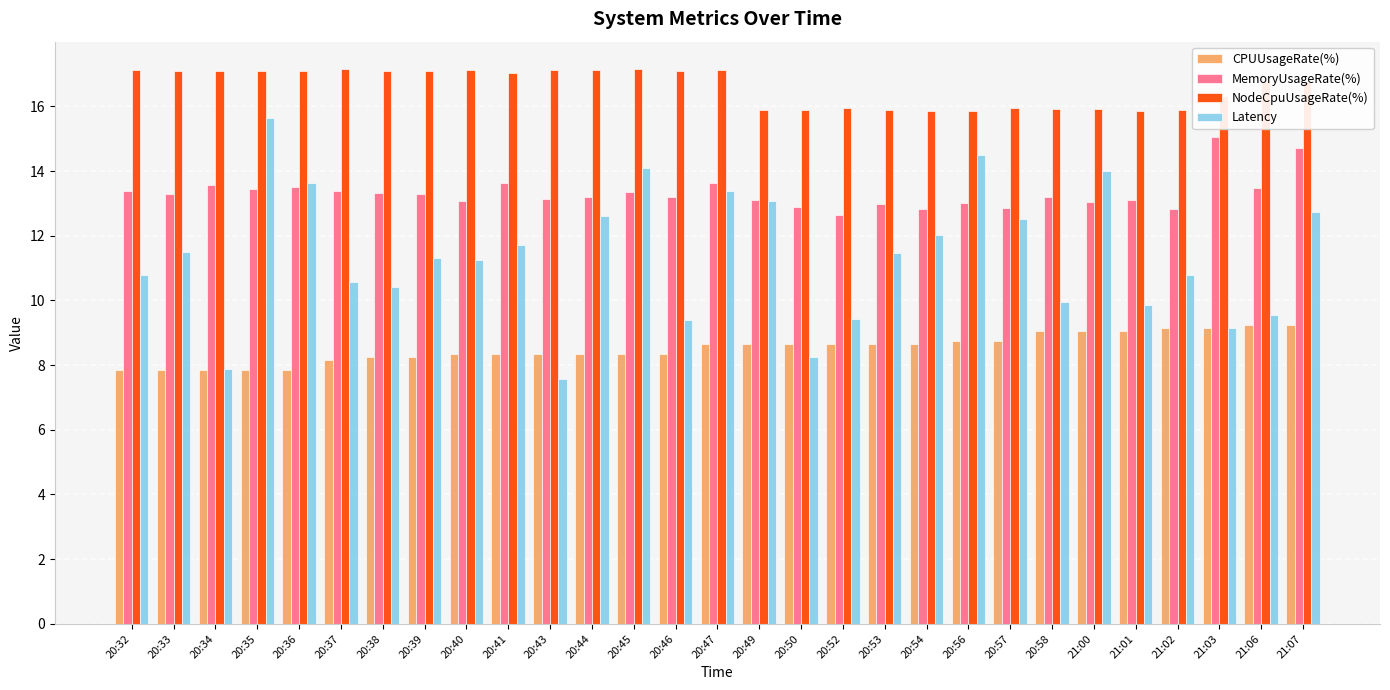

How many bars are there in total?

116